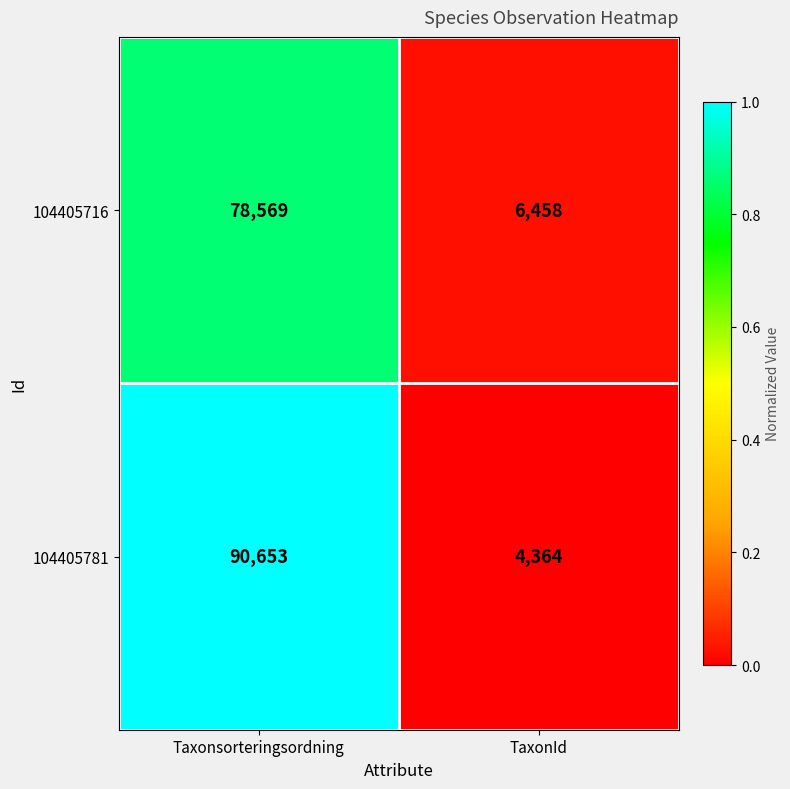

What is the difference between the 104405716 values at Taxonsorteringsordning and TaxonId?

72111